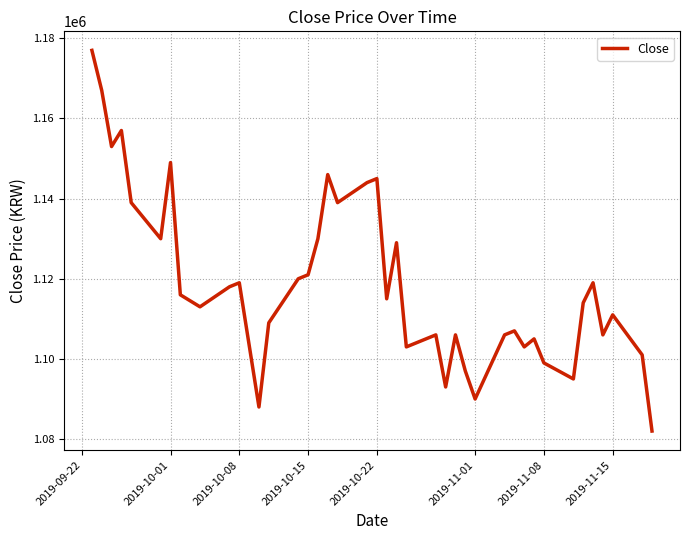

What is the difference between the maximum and minimum values?

95000